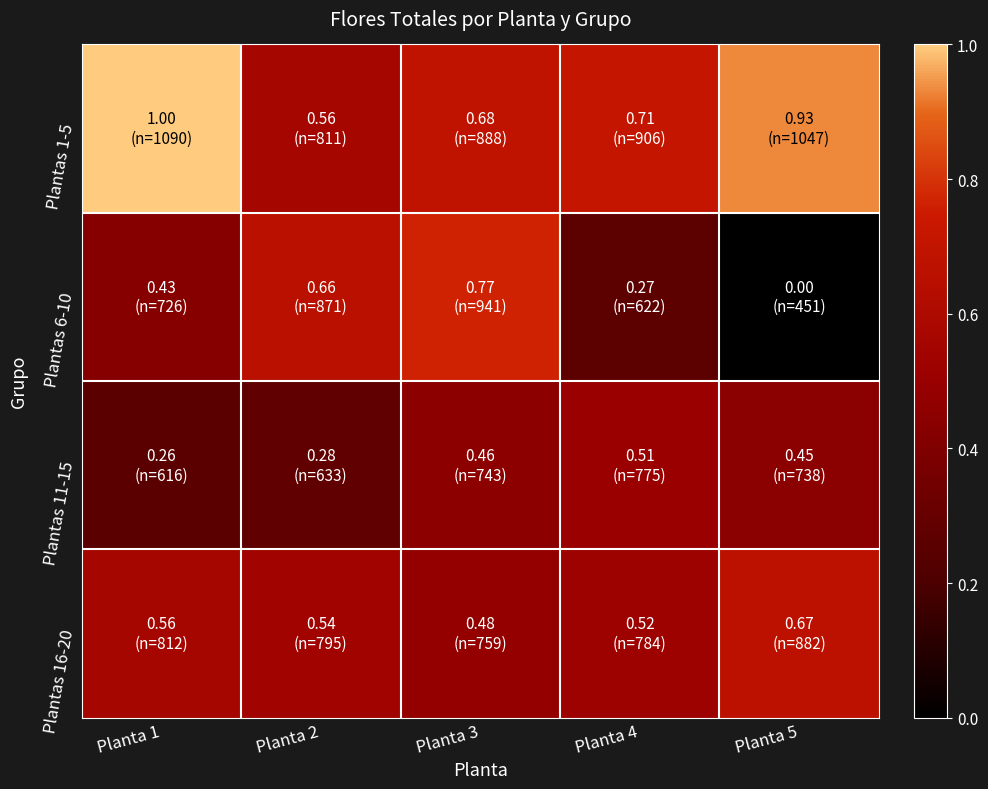

Which series has the largest range (max minus min)?

Plantas 6-10